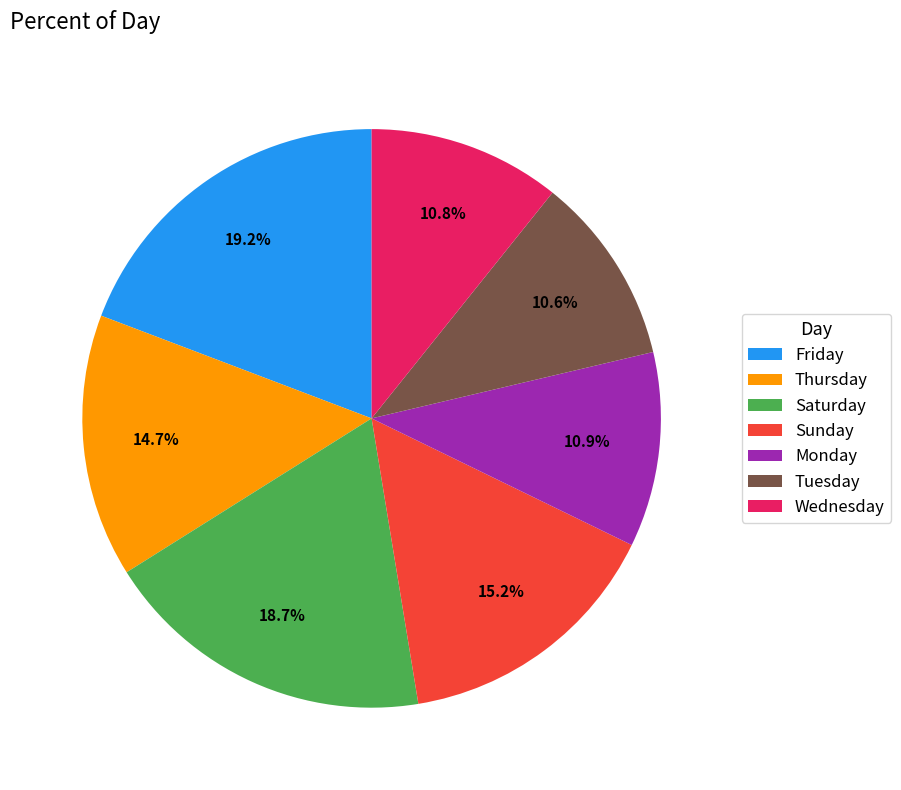

How much of the chart is everything except Monday?

89.1%